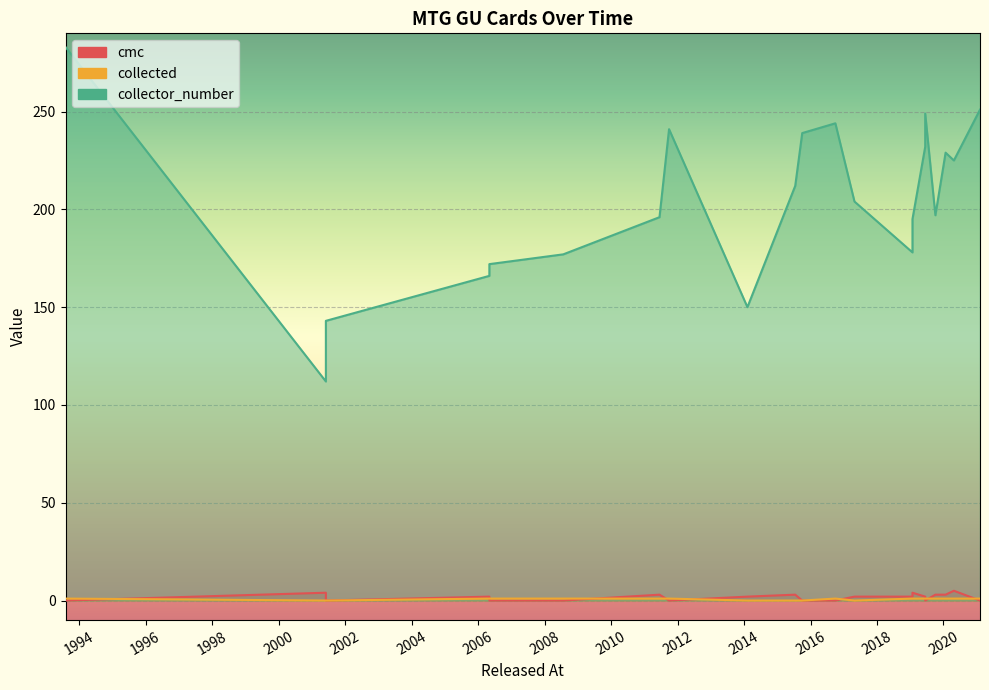

List the labels in order of cmc value, smallest first.

1993-08-05, 2001-06-04, 2006-05-05, 2008-07-25, 2011-09-30, 2015-10-02, 2016-09-30, 2019-06-14, 2021-02-05, 2006-05-05, 2014-02-07, 2017-04-28, 2019-01-25, 2019-01-25, 2019-06-14, 2011-06-17, 2015-07-17, 2019-10-04, 2020-01-24, 2001-06-04, 2019-01-25, 2020-04-24